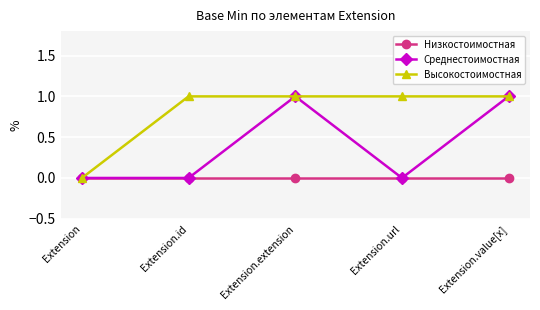

Count the number of data series in this chart.

3